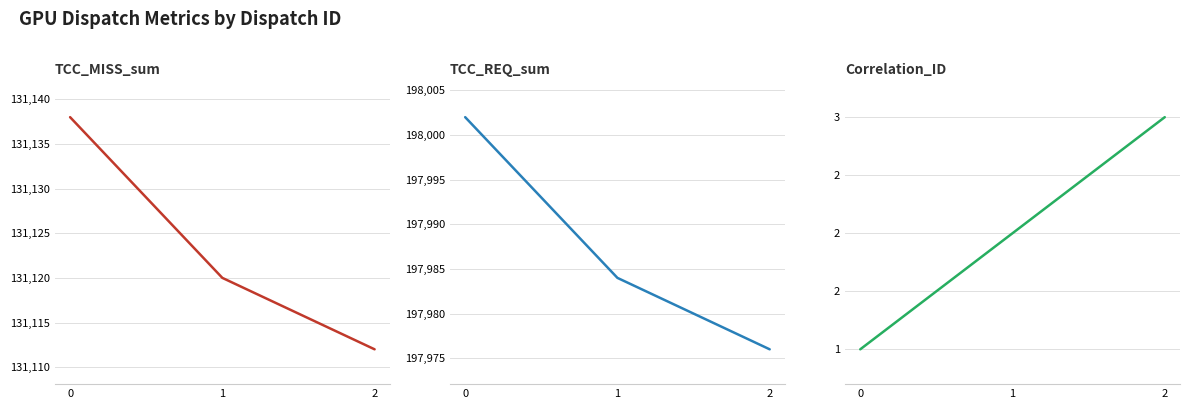

True or false: Correlation_ID has a value of 2 at 1.

True